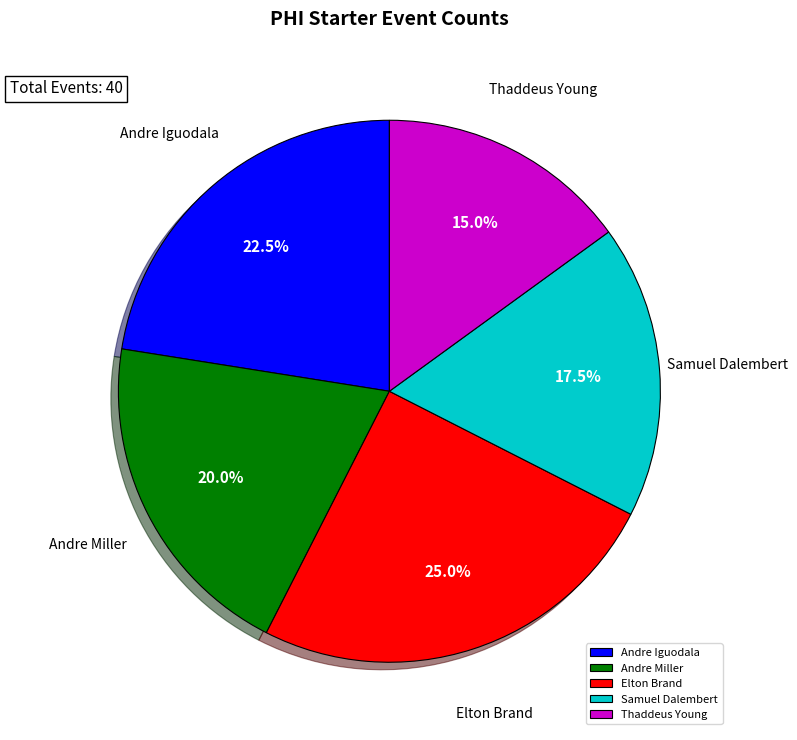

Which has a higher value, Andre Miller or Thaddeus Young?

Andre Miller